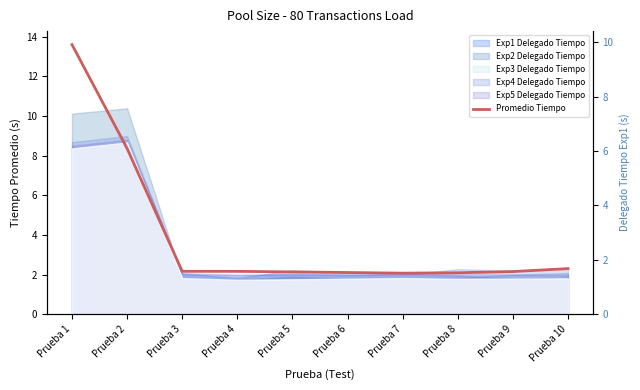

Reading right to left, extract all data points from this chart.

2.3	2.2	2.1	2.1	2.1	2.1	2.2	2.2	8.4	13.6